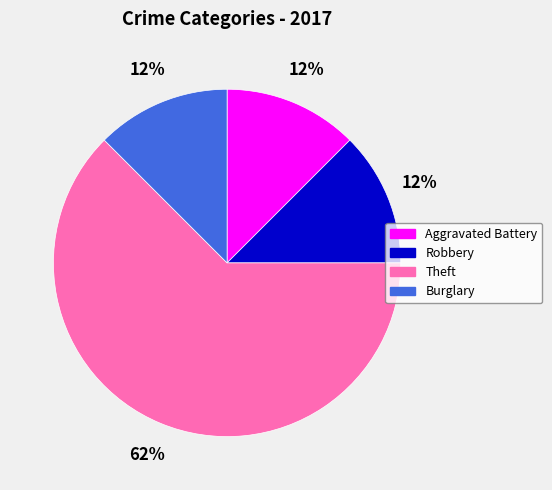

Combined, do Aggravated Battery and Theft account for over 50%?

Yes